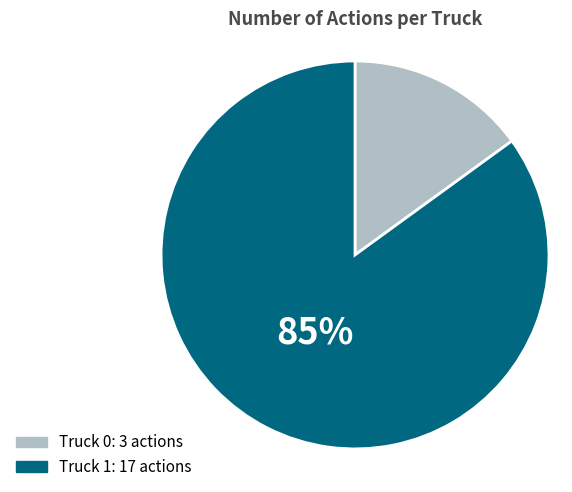

How many slices are in this pie chart?

2